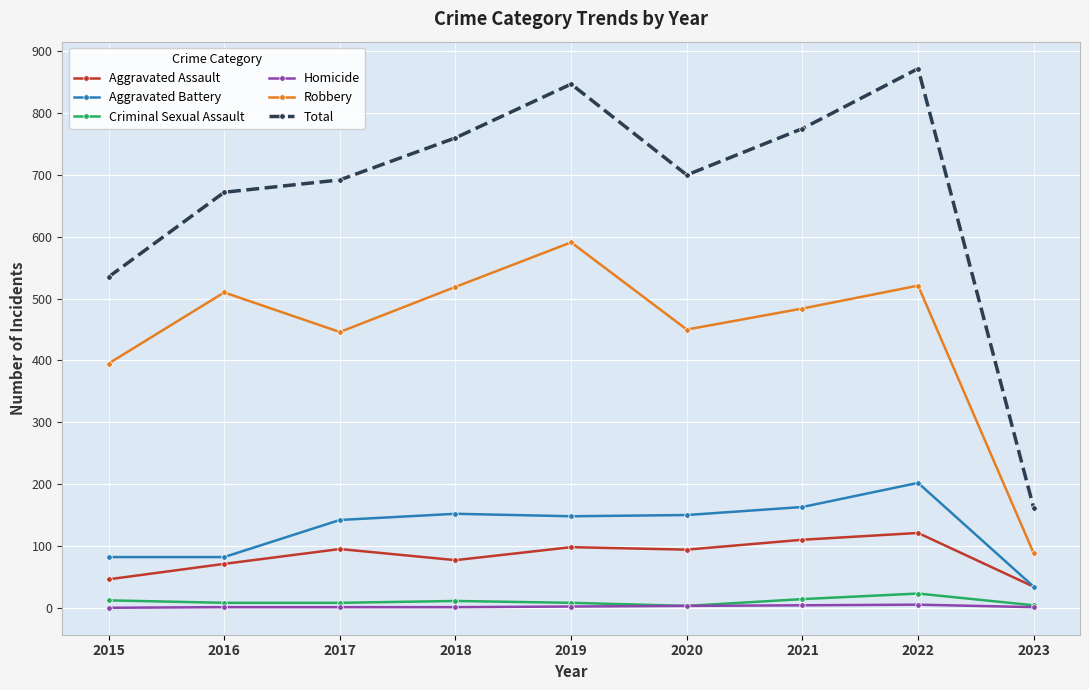

Count the number of data series in this chart.

6